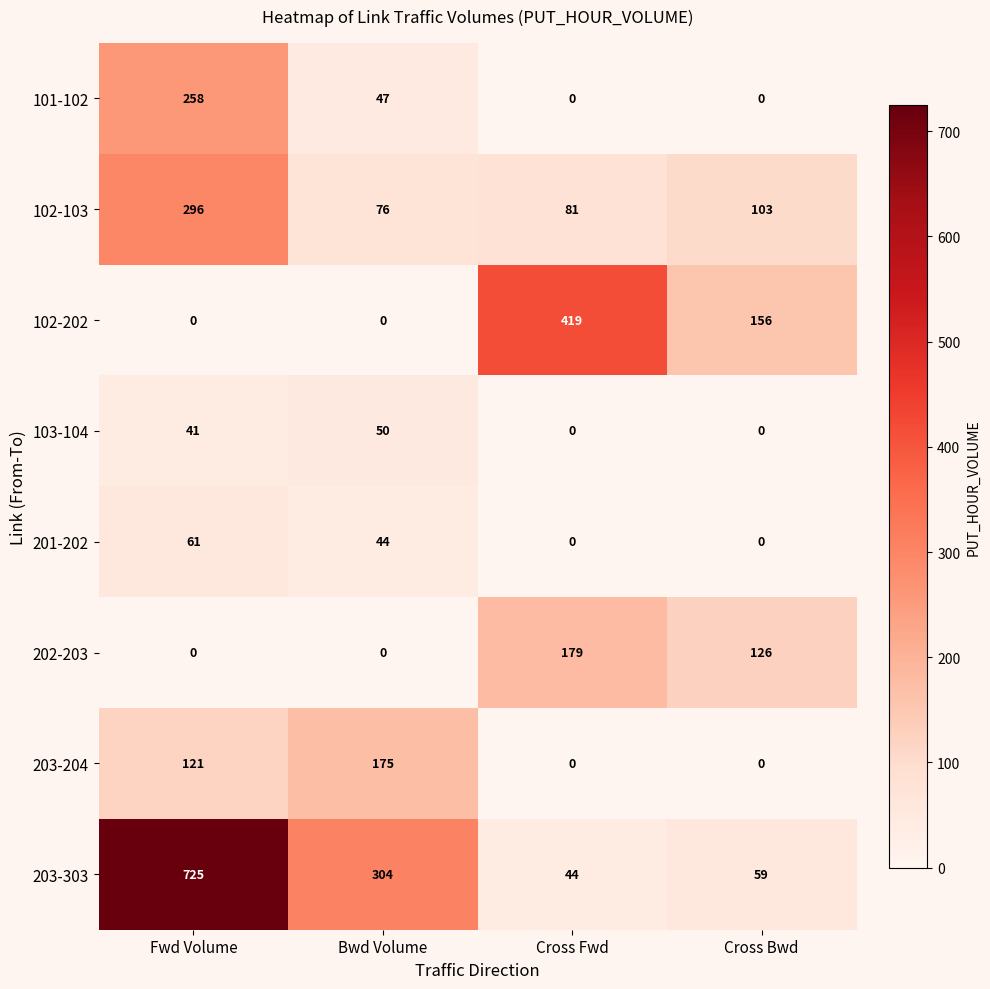

What is the difference between the maximum and minimum values in the 203-204 series?

175